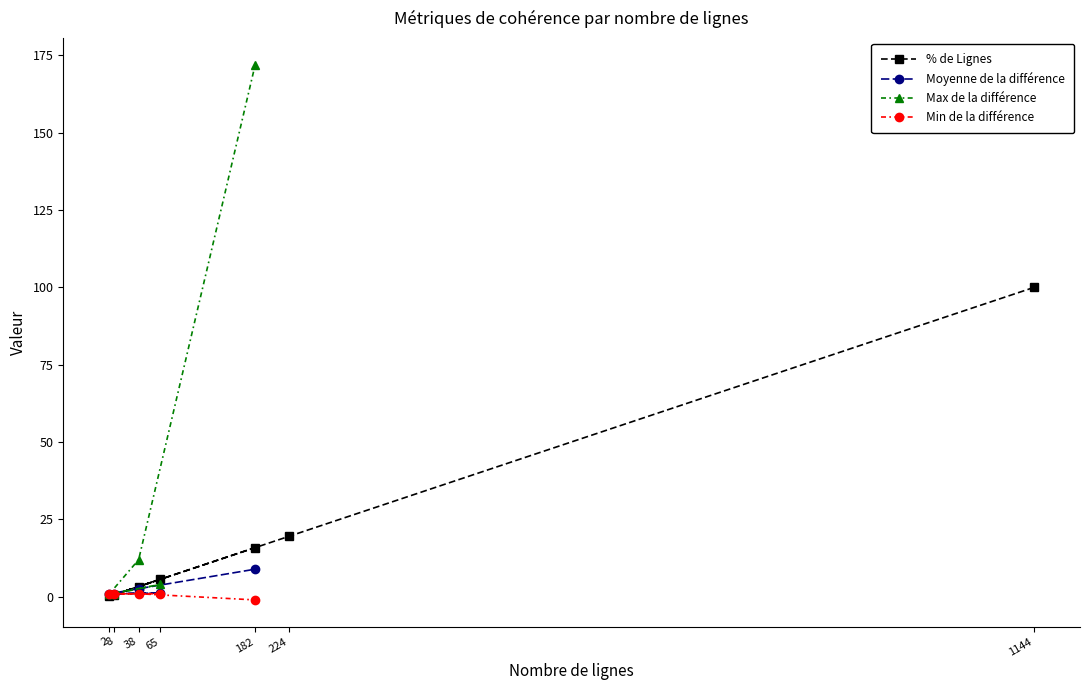

The value of % de Lignes at 1144 is 100.0. True or false?

True